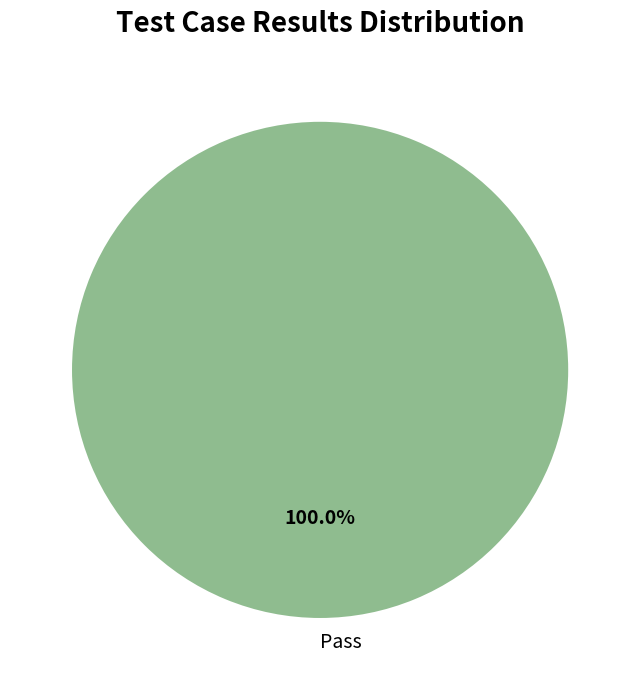

How many segments does this pie chart have?

1